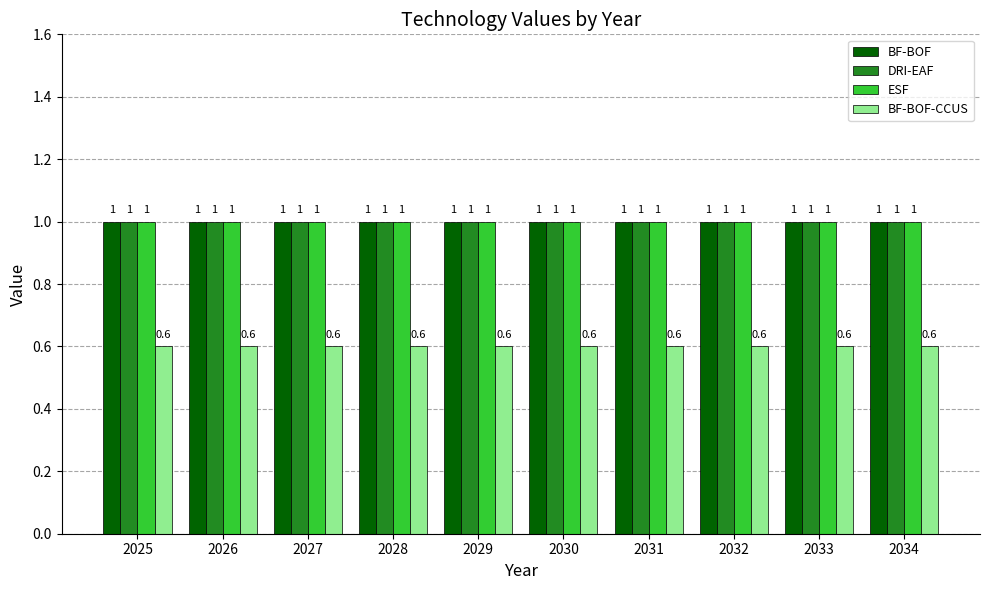

What is the highest value of the BF-BOF series?

1.0